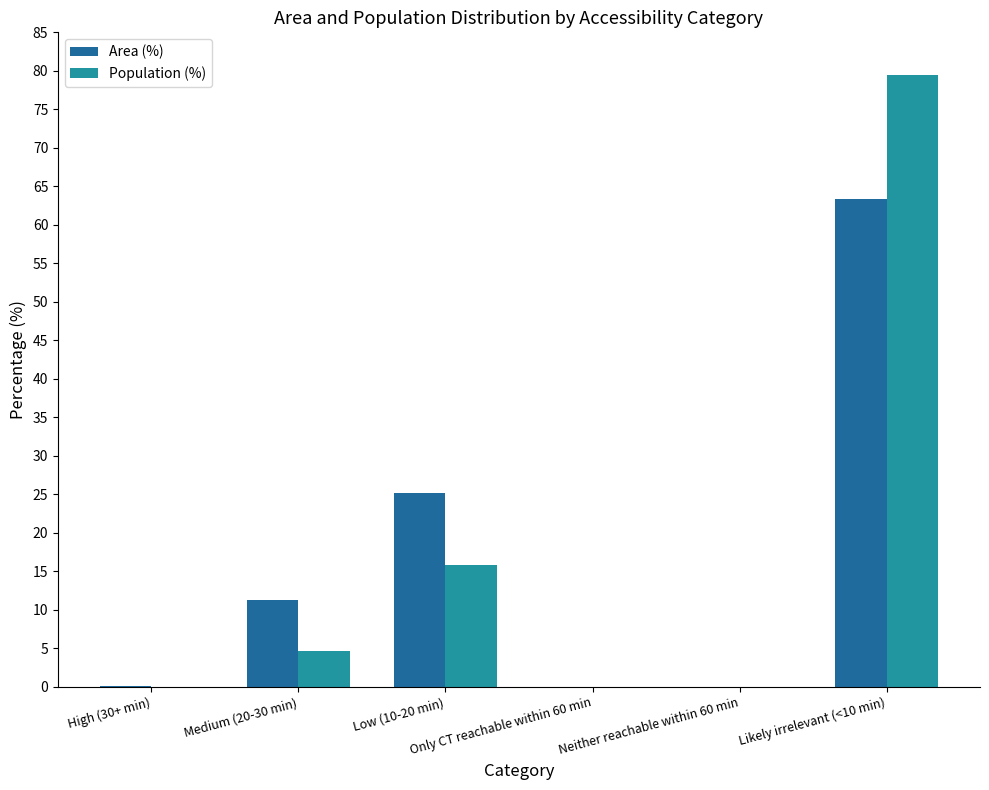

Are the bars grouped side by side (vs. stacked)?

Yes